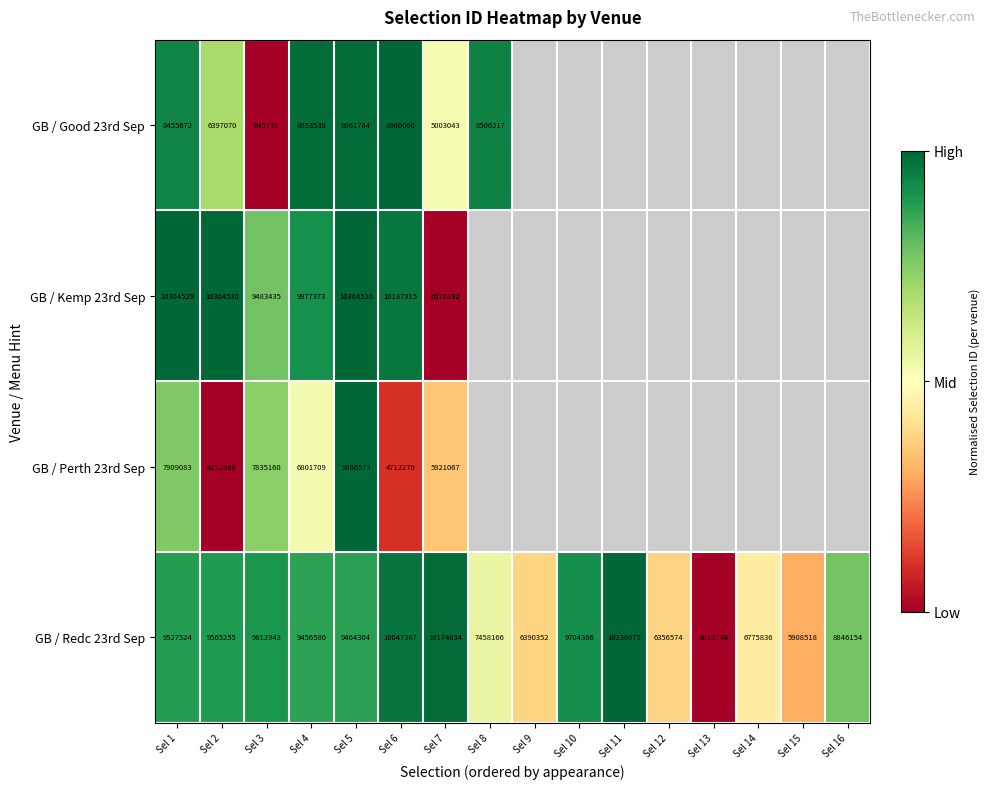

Is the value of GB / Perth 23rd Sep at Sel 2 greater than the value of GB / Redc 23rd Sep at Sel 5?

No